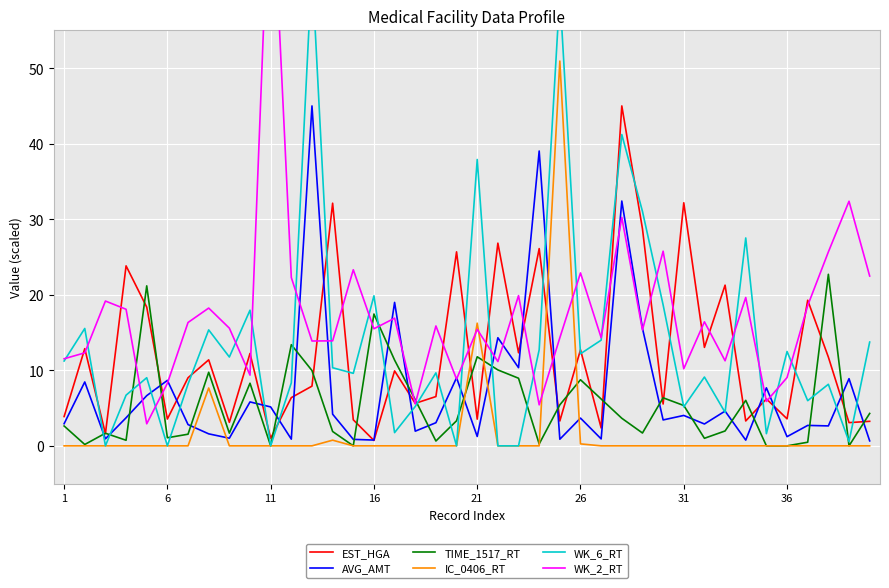

True or false: IC_0406_RT and EST_HGA intersect in this chart.

True